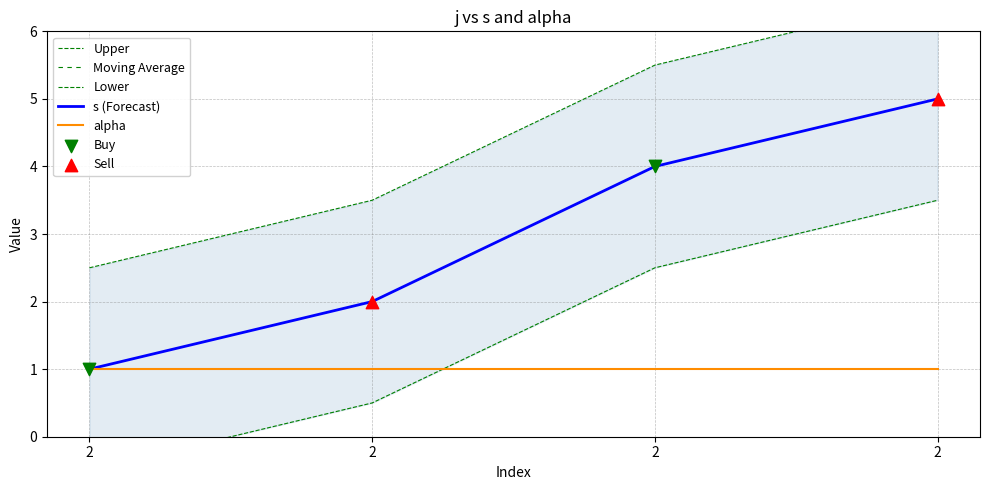

Approximately how many times larger is the value at 2 compared to 2?

1.6